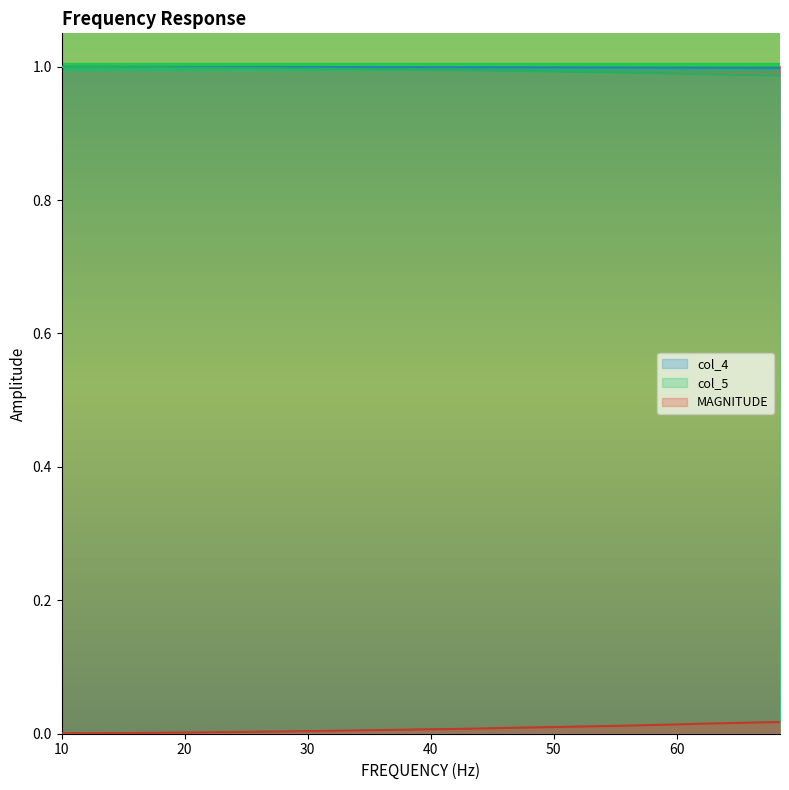

Rank the series at 24.9 from highest to lowest value.

col_4, col_5, MAGNITUDE